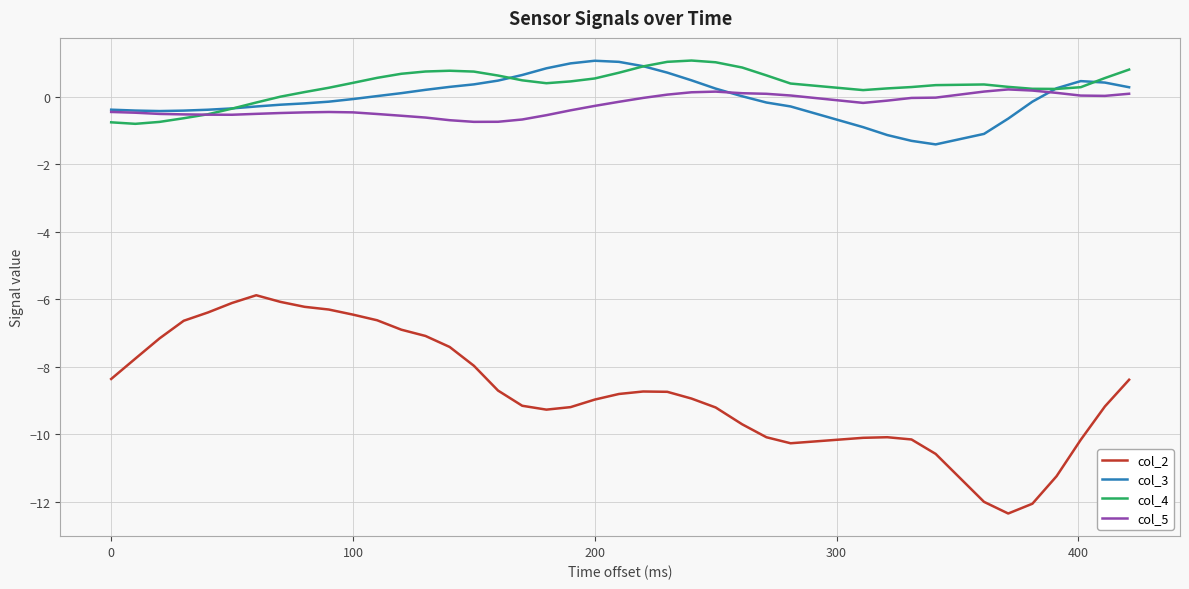

Which series has the widest spread of values?

col_2